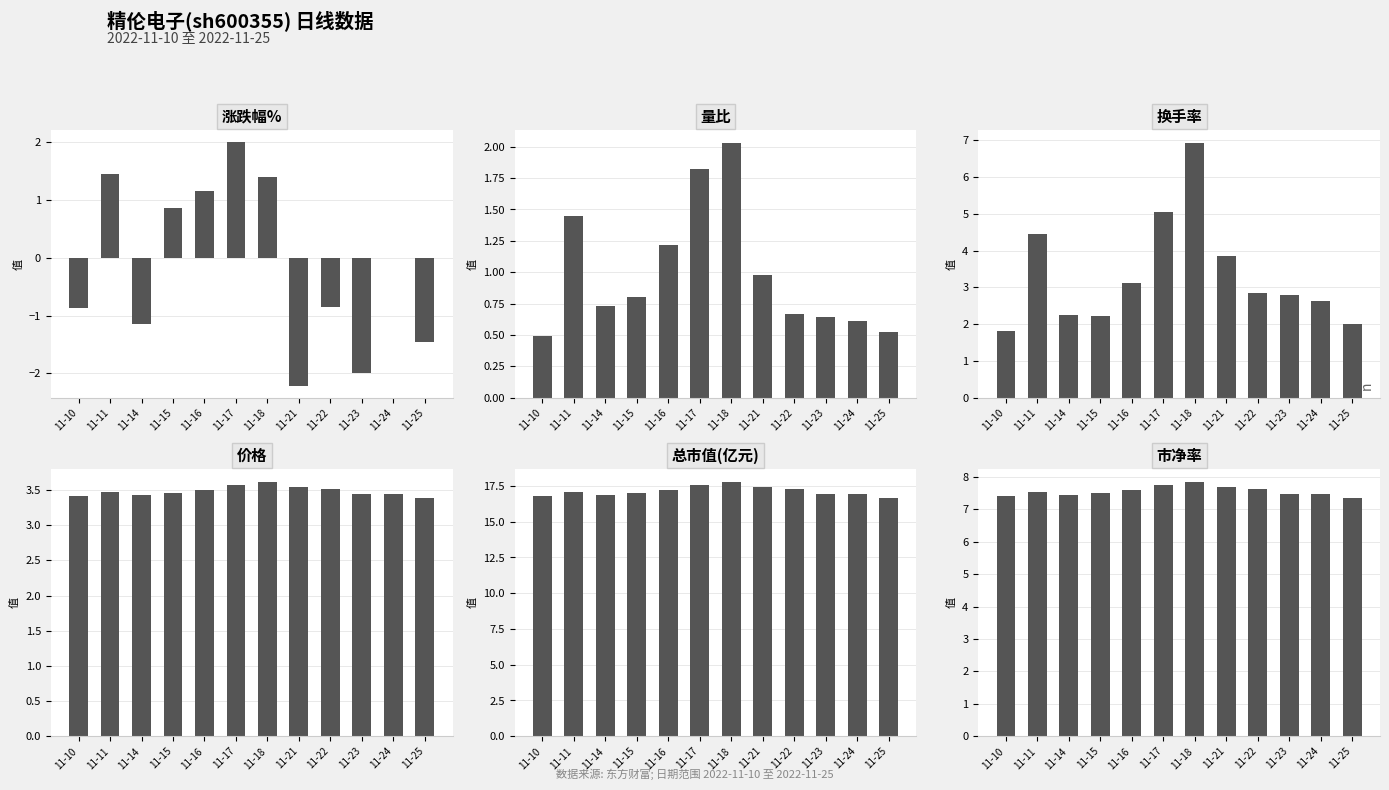

The 涨跌幅% series shows 1.3 at 11-15. True or false?

False